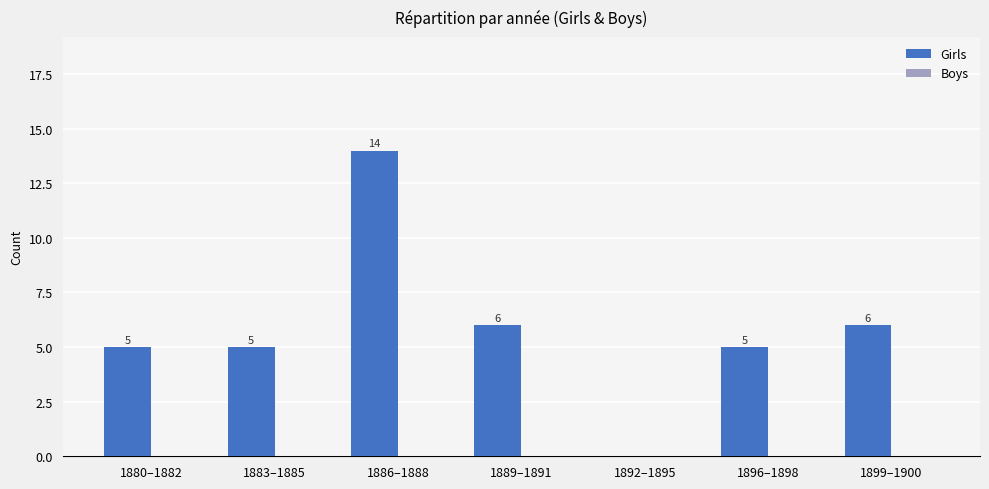

True or false: the data shows -7 at 1892–1895.

False